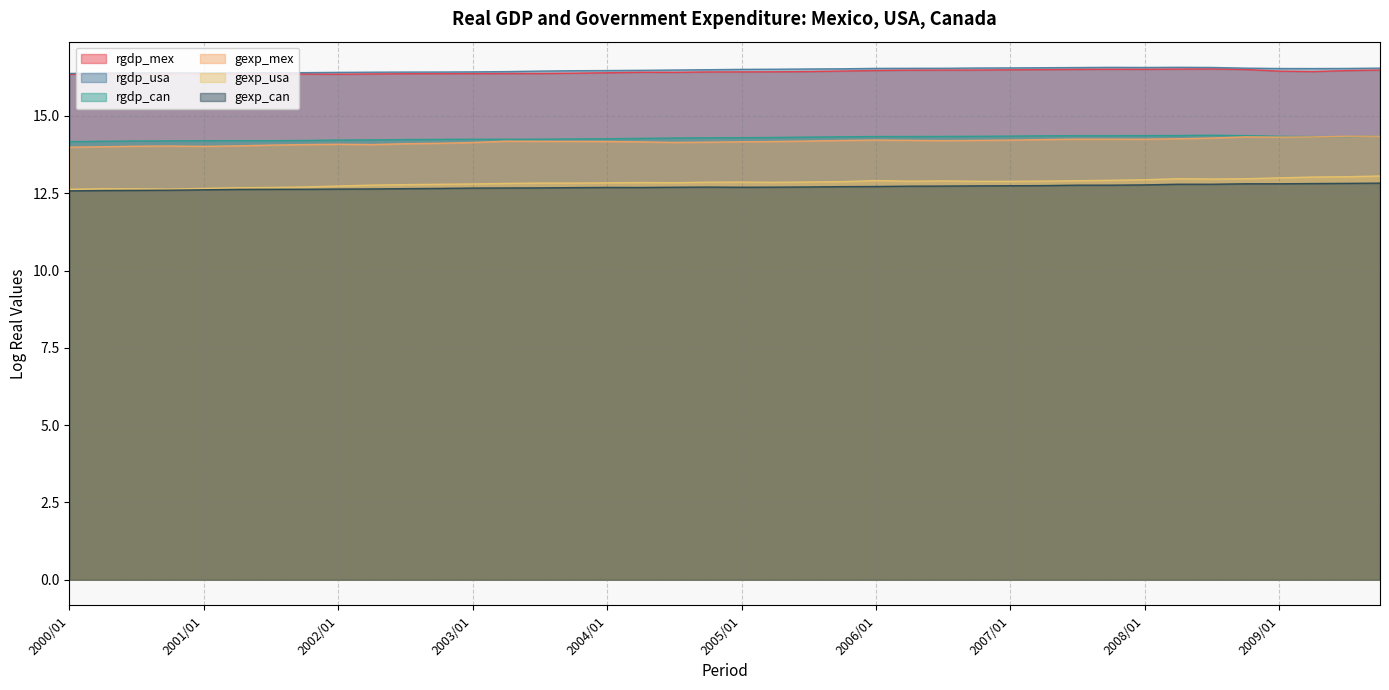

The rgdp_can series shows 23.8 at 2006/01. True or false?

False